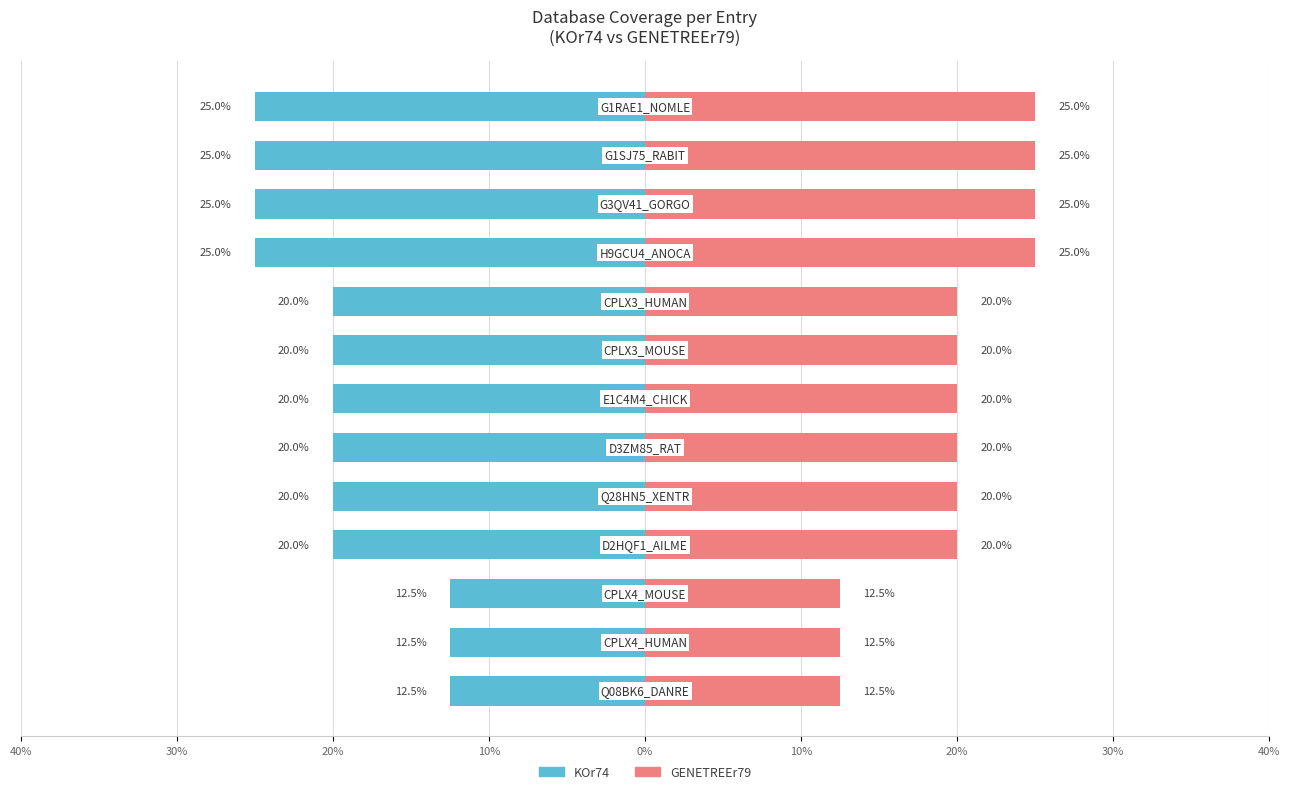

Reading left to right, list all the values displayed in this chart.

KOr74: -12.5	-12.5	-12.5	-20.0	-20.0	-20.0	-20.0	-20.0	-20.0	-25.0	-25.0	-25.0	-25.0
GENETREEr79: 12.5	12.5	12.5	20.0	20.0	20.0	20.0	20.0	20.0	25.0	25.0	25.0	25.0